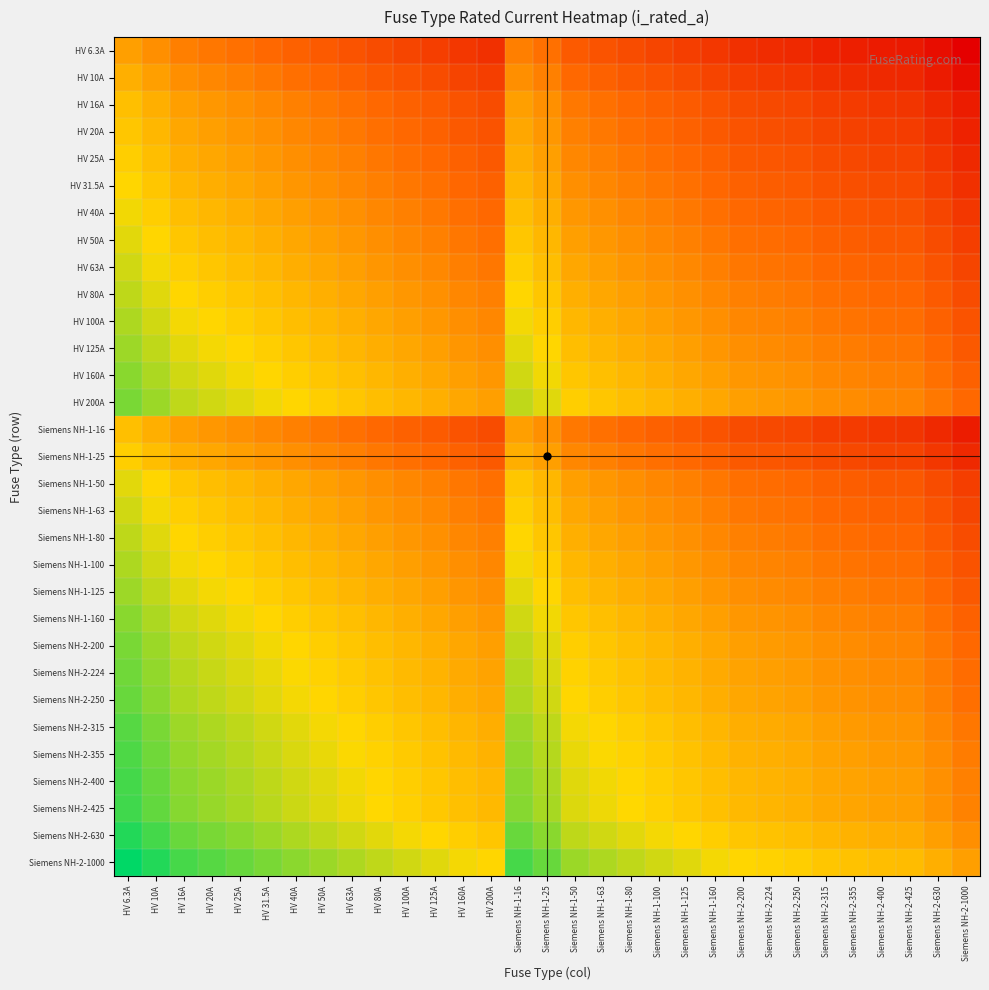

Reading right to left, what are all the values shown in this chart?

HV 6.3A: Siemens NH-2-1000=-7.3	Siemens NH-2-630=-6.6	Siemens NH-2-425=-6.1	Siemens NH-2-400=-6.0	Siemens NH-2-355=-5.8	Siemens NH-2-315=-5.6	Siemens NH-2-250=-5.3	Siemens NH-2-224=-5.2	Siemens NH-2-200=-5.0	Siemens NH-1-160=-4.7	Siemens NH-1-125=-4.3	Siemens NH-1-100=-4.0	Siemens NH-1-80=-3.7	Siemens NH-1-63=-3.3	Siemens NH-1-50=-3.0	Siemens NH-1-25=-2.0	Siemens NH-1-16=-1.3	HV 200A=-5.0	HV 160A=-4.7	HV 125A=-4.3	HV 100A=-4.0	HV 80A=-3.7	HV 63A=-3.3	HV 50A=-3.0	HV 40A=-2.7	HV 31.5A=-2.3	HV 25A=-2.0	HV 20A=-1.7	HV 16A=-1.3	HV 10A=-0.7	HV 6.3A=0.0
HV 10A: Siemens NH-2-1000=-6.6	Siemens NH-2-630=-6.0	Siemens NH-2-425=-5.4	Siemens NH-2-400=-5.3	Siemens NH-2-355=-5.1	Siemens NH-2-315=-5.0	Siemens NH-2-250=-4.6	Siemens NH-2-224=-4.5	Siemens NH-2-200=-4.3	Siemens NH-1-160=-4.0	Siemens NH-1-125=-3.6	Siemens NH-1-100=-3.3	Siemens NH-1-80=-3.0	Siemens NH-1-63=-2.7	Siemens NH-1-50=-2.3	Siemens NH-1-25=-1.3	Siemens NH-1-16=-0.7	HV 200A=-4.3	HV 160A=-4.0	HV 125A=-3.6	HV 100A=-3.3	HV 80A=-3.0	HV 63A=-2.7	HV 50A=-2.3	HV 40A=-2.0	HV 31.5A=-1.7	HV 25A=-1.3	HV 20A=-1.0	HV 16A=-0.7	HV 10A=0.0	HV 6.3A=0.7
HV 16A: Siemens NH-2-1000=-6.0	Siemens NH-2-630=-5.3	Siemens NH-2-425=-4.7	Siemens NH-2-400=-4.6	Siemens NH-2-355=-4.5	Siemens NH-2-315=-4.3	Siemens NH-2-250=-4.0	Siemens NH-2-224=-3.8	Siemens NH-2-200=-3.6	Siemens NH-1-160=-3.3	Siemens NH-1-125=-3.0	Siemens NH-1-100=-2.6	Siemens NH-1-80=-2.3	Siemens NH-1-63=-2.0	Siemens NH-1-50=-1.6	Siemens NH-1-25=-0.6	Siemens NH-1-16=0.0	HV 200A=-3.6	HV 160A=-3.3	HV 125A=-3.0	HV 100A=-2.6	HV 80A=-2.3	HV 63A=-2.0	HV 50A=-1.6	HV 40A=-1.3	HV 31.5A=-1.0	HV 25A=-0.6	HV 20A=-0.3	HV 16A=0.0	HV 10A=0.7	HV 6.3A=1.3
HV 20A: Siemens NH-2-1000=-5.6	Siemens NH-2-630=-5.0	Siemens NH-2-425=-4.4	Siemens NH-2-400=-4.3	Siemens NH-2-355=-4.1	Siemens NH-2-315=-4.0	Siemens NH-2-250=-3.6	Siemens NH-2-224=-3.5	Siemens NH-2-200=-3.3	Siemens NH-1-160=-3.0	Siemens NH-1-125=-2.6	Siemens NH-1-100=-2.3	Siemens NH-1-80=-2.0	Siemens NH-1-63=-1.7	Siemens NH-1-50=-1.3	Siemens NH-1-25=-0.3	Siemens NH-1-16=0.3	HV 200A=-3.3	HV 160A=-3.0	HV 125A=-2.6	HV 100A=-2.3	HV 80A=-2.0	HV 63A=-1.7	HV 50A=-1.3	HV 40A=-1.0	HV 31.5A=-0.7	HV 25A=-0.3	HV 20A=0.0	HV 16A=0.3	HV 10A=1.0	HV 6.3A=1.7
HV 25A: Siemens NH-2-1000=-5.3	Siemens NH-2-630=-4.7	Siemens NH-2-425=-4.1	Siemens NH-2-400=-4.0	Siemens NH-2-355=-3.8	Siemens NH-2-315=-3.7	Siemens NH-2-250=-3.3	Siemens NH-2-224=-3.2	Siemens NH-2-200=-3.0	Siemens NH-1-160=-2.7	Siemens NH-1-125=-2.3	Siemens NH-1-100=-2.0	Siemens NH-1-80=-1.7	Siemens NH-1-63=-1.3	Siemens NH-1-50=-1.0	Siemens NH-1-25=0.0	Siemens NH-1-16=0.6	HV 200A=-3.0	HV 160A=-2.7	HV 125A=-2.3	HV 100A=-2.0	HV 80A=-1.7	HV 63A=-1.3	HV 50A=-1.0	HV 40A=-0.7	HV 31.5A=-0.3	HV 25A=0.0	HV 20A=0.3	HV 16A=0.6	HV 10A=1.3	HV 6.3A=2.0
HV 31.5A: Siemens NH-2-1000=-5.0	Siemens NH-2-630=-4.3	Siemens NH-2-425=-3.8	Siemens NH-2-400=-3.7	Siemens NH-2-355=-3.5	Siemens NH-2-315=-3.3	Siemens NH-2-250=-3.0	Siemens NH-2-224=-2.8	Siemens NH-2-200=-2.7	Siemens NH-1-160=-2.3	Siemens NH-1-125=-2.0	Siemens NH-1-100=-1.7	Siemens NH-1-80=-1.3	Siemens NH-1-63=-1.0	Siemens NH-1-50=-0.7	Siemens NH-1-25=0.3	Siemens NH-1-16=1.0	HV 200A=-2.7	HV 160A=-2.3	HV 125A=-2.0	HV 100A=-1.7	HV 80A=-1.3	HV 63A=-1.0	HV 50A=-0.7	HV 40A=-0.3	HV 31.5A=0.0	HV 25A=0.3	HV 20A=0.7	HV 16A=1.0	HV 10A=1.7	HV 6.3A=2.3
HV 40A: Siemens NH-2-1000=-4.6	Siemens NH-2-630=-4.0	Siemens NH-2-425=-3.4	Siemens NH-2-400=-3.3	Siemens NH-2-355=-3.1	Siemens NH-2-315=-3.0	Siemens NH-2-250=-2.6	Siemens NH-2-224=-2.5	Siemens NH-2-200=-2.3	Siemens NH-1-160=-2.0	Siemens NH-1-125=-1.6	Siemens NH-1-100=-1.3	Siemens NH-1-80=-1.0	Siemens NH-1-63=-0.7	Siemens NH-1-50=-0.3	Siemens NH-1-25=0.7	Siemens NH-1-16=1.3	HV 200A=-2.3	HV 160A=-2.0	HV 125A=-1.6	HV 100A=-1.3	HV 80A=-1.0	HV 63A=-0.7	HV 50A=-0.3	HV 40A=0.0	HV 31.5A=0.3	HV 25A=0.7	HV 20A=1.0	HV 16A=1.3	HV 10A=2.0	HV 6.3A=2.7
HV 50A: Siemens NH-2-1000=-4.3	Siemens NH-2-630=-3.7	Siemens NH-2-425=-3.1	Siemens NH-2-400=-3.0	Siemens NH-2-355=-2.8	Siemens NH-2-315=-2.7	Siemens NH-2-250=-2.3	Siemens NH-2-224=-2.2	Siemens NH-2-200=-2.0	Siemens NH-1-160=-1.7	Siemens NH-1-125=-1.3	Siemens NH-1-100=-1.0	Siemens NH-1-80=-0.7	Siemens NH-1-63=-0.3	Siemens NH-1-50=0.0	Siemens NH-1-25=1.0	Siemens NH-1-16=1.6	HV 200A=-2.0	HV 160A=-1.7	HV 125A=-1.3	HV 100A=-1.0	HV 80A=-0.7	HV 63A=-0.3	HV 50A=0.0	HV 40A=0.3	HV 31.5A=0.7	HV 25A=1.0	HV 20A=1.3	HV 16A=1.6	HV 10A=2.3	HV 6.3A=3.0
HV 63A: Siemens NH-2-1000=-4.0	Siemens NH-2-630=-3.3	Siemens NH-2-425=-2.8	Siemens NH-2-400=-2.7	Siemens NH-2-355=-2.5	Siemens NH-2-315=-2.3	Siemens NH-2-250=-2.0	Siemens NH-2-224=-1.8	Siemens NH-2-200=-1.7	Siemens NH-1-160=-1.3	Siemens NH-1-125=-1.0	Siemens NH-1-100=-0.7	Siemens NH-1-80=-0.3	Siemens NH-1-63=0.0	Siemens NH-1-50=0.3	Siemens NH-1-25=1.3	Siemens NH-1-16=2.0	HV 200A=-1.7	HV 160A=-1.3	HV 125A=-1.0	HV 100A=-0.7	HV 80A=-0.3	HV 63A=0.0	HV 50A=0.3	HV 40A=0.7	HV 31.5A=1.0	HV 25A=1.3	HV 20A=1.7	HV 16A=2.0	HV 10A=2.7	HV 6.3A=3.3
HV 80A: Siemens NH-2-1000=-3.6	Siemens NH-2-630=-3.0	Siemens NH-2-425=-2.4	Siemens NH-2-400=-2.3	Siemens NH-2-355=-2.1	Siemens NH-2-315=-2.0	Siemens NH-2-250=-1.6	Siemens NH-2-224=-1.5	Siemens NH-2-200=-1.3	Siemens NH-1-160=-1.0	Siemens NH-1-125=-0.6	Siemens NH-1-100=-0.3	Siemens NH-1-80=0.0	Siemens NH-1-63=0.3	Siemens NH-1-50=0.7	Siemens NH-1-25=1.7	Siemens NH-1-16=2.3	HV 200A=-1.3	HV 160A=-1.0	HV 125A=-0.6	HV 100A=-0.3	HV 80A=0.0	HV 63A=0.3	HV 50A=0.7	HV 40A=1.0	HV 31.5A=1.3	HV 25A=1.7	HV 20A=2.0	HV 16A=2.3	HV 10A=3.0	HV 6.3A=3.7
HV 100A: Siemens NH-2-1000=-3.3	Siemens NH-2-630=-2.7	Siemens NH-2-425=-2.1	Siemens NH-2-400=-2.0	Siemens NH-2-355=-1.8	Siemens NH-2-315=-1.7	Siemens NH-2-250=-1.3	Siemens NH-2-224=-1.2	Siemens NH-2-200=-1.0	Siemens NH-1-160=-0.7	Siemens NH-1-125=-0.3	Siemens NH-1-100=0.0	Siemens NH-1-80=0.3	Siemens NH-1-63=0.7	Siemens NH-1-50=1.0	Siemens NH-1-25=2.0	Siemens NH-1-16=2.6	HV 200A=-1.0	HV 160A=-0.7	HV 125A=-0.3	HV 100A=0.0	HV 80A=0.3	HV 63A=0.7	HV 50A=1.0	HV 40A=1.3	HV 31.5A=1.7	HV 25A=2.0	HV 20A=2.3	HV 16A=2.6	HV 10A=3.3	HV 6.3A=4.0
HV 125A: Siemens NH-2-1000=-3.0	Siemens NH-2-630=-2.3	Siemens NH-2-425=-1.8	Siemens NH-2-400=-1.7	Siemens NH-2-355=-1.5	Siemens NH-2-315=-1.3	Siemens NH-2-250=-1.0	Siemens NH-2-224=-0.8	Siemens NH-2-200=-0.7	Siemens NH-1-160=-0.4	Siemens NH-1-125=0.0	Siemens NH-1-100=0.3	Siemens NH-1-80=0.6	Siemens NH-1-63=1.0	Siemens NH-1-50=1.3	Siemens NH-1-25=2.3	Siemens NH-1-16=3.0	HV 200A=-0.7	HV 160A=-0.4	HV 125A=0.0	HV 100A=0.3	HV 80A=0.6	HV 63A=1.0	HV 50A=1.3	HV 40A=1.6	HV 31.5A=2.0	HV 25A=2.3	HV 20A=2.6	HV 16A=3.0	HV 10A=3.6	HV 6.3A=4.3
HV 160A: Siemens NH-2-1000=-2.6	Siemens NH-2-630=-2.0	Siemens NH-2-425=-1.4	Siemens NH-2-400=-1.3	Siemens NH-2-355=-1.1	Siemens NH-2-315=-1.0	Siemens NH-2-250=-0.6	Siemens NH-2-224=-0.5	Siemens NH-2-200=-0.3	Siemens NH-1-160=0.0	Siemens NH-1-125=0.4	Siemens NH-1-100=0.7	Siemens NH-1-80=1.0	Siemens NH-1-63=1.3	Siemens NH-1-50=1.7	Siemens NH-1-25=2.7	Siemens NH-1-16=3.3	HV 200A=-0.3	HV 160A=0.0	HV 125A=0.4	HV 100A=0.7	HV 80A=1.0	HV 63A=1.3	HV 50A=1.7	HV 40A=2.0	HV 31.5A=2.3	HV 25A=2.7	HV 20A=3.0	HV 16A=3.3	HV 10A=4.0	HV 6.3A=4.7
HV 200A: Siemens NH-2-1000=-2.3	Siemens NH-2-630=-1.7	Siemens NH-2-425=-1.1	Siemens NH-2-400=-1.0	Siemens NH-2-355=-0.8	Siemens NH-2-315=-0.7	Siemens NH-2-250=-0.3	Siemens NH-2-224=-0.2	Siemens NH-2-200=0.0	Siemens NH-1-160=0.3	Siemens NH-1-125=0.7	Siemens NH-1-100=1.0	Siemens NH-1-80=1.3	Siemens NH-1-63=1.7	Siemens NH-1-50=2.0	Siemens NH-1-25=3.0	Siemens NH-1-16=3.6	HV 200A=0.0	HV 160A=0.3	HV 125A=0.7	HV 100A=1.0	HV 80A=1.3	HV 63A=1.7	HV 50A=2.0	HV 40A=2.3	HV 31.5A=2.7	HV 25A=3.0	HV 20A=3.3	HV 16A=3.6	HV 10A=4.3	HV 6.3A=5.0
Siemens NH-1-16: Siemens NH-2-1000=-6.0	Siemens NH-2-630=-5.3	Siemens NH-2-425=-4.7	Siemens NH-2-400=-4.6	Siemens NH-2-355=-4.5	Siemens NH-2-315=-4.3	Siemens NH-2-250=-4.0	Siemens NH-2-224=-3.8	Siemens NH-2-200=-3.6	Siemens NH-1-160=-3.3	Siemens NH-1-125=-3.0	Siemens NH-1-100=-2.6	Siemens NH-1-80=-2.3	Siemens NH-1-63=-2.0	Siemens NH-1-50=-1.6	Siemens NH-1-25=-0.6	Siemens NH-1-16=0.0	HV 200A=-3.6	HV 160A=-3.3	HV 125A=-3.0	HV 100A=-2.6	HV 80A=-2.3	HV 63A=-2.0	HV 50A=-1.6	HV 40A=-1.3	HV 31.5A=-1.0	HV 25A=-0.6	HV 20A=-0.3	HV 16A=0.0	HV 10A=0.7	HV 6.3A=1.3
Siemens NH-1-25: Siemens NH-2-1000=-5.3	Siemens NH-2-630=-4.7	Siemens NH-2-425=-4.1	Siemens NH-2-400=-4.0	Siemens NH-2-355=-3.8	Siemens NH-2-315=-3.7	Siemens NH-2-250=-3.3	Siemens NH-2-224=-3.2	Siemens NH-2-200=-3.0	Siemens NH-1-160=-2.7	Siemens NH-1-125=-2.3	Siemens NH-1-100=-2.0	Siemens NH-1-80=-1.7	Siemens NH-1-63=-1.3	Siemens NH-1-50=-1.0	Siemens NH-1-25=0.0	Siemens NH-1-16=0.6	HV 200A=-3.0	HV 160A=-2.7	HV 125A=-2.3	HV 100A=-2.0	HV 80A=-1.7	HV 63A=-1.3	HV 50A=-1.0	HV 40A=-0.7	HV 31.5A=-0.3	HV 25A=0.0	HV 20A=0.3	HV 16A=0.6	HV 10A=1.3	HV 6.3A=2.0
Siemens NH-1-50: Siemens NH-2-1000=-4.3	Siemens NH-2-630=-3.7	Siemens NH-2-425=-3.1	Siemens NH-2-400=-3.0	Siemens NH-2-355=-2.8	Siemens NH-2-315=-2.7	Siemens NH-2-250=-2.3	Siemens NH-2-224=-2.2	Siemens NH-2-200=-2.0	Siemens NH-1-160=-1.7	Siemens NH-1-125=-1.3	Siemens NH-1-100=-1.0	Siemens NH-1-80=-0.7	Siemens NH-1-63=-0.3	Siemens NH-1-50=0.0	Siemens NH-1-25=1.0	Siemens NH-1-16=1.6	HV 200A=-2.0	HV 160A=-1.7	HV 125A=-1.3	HV 100A=-1.0	HV 80A=-0.7	HV 63A=-0.3	HV 50A=0.0	HV 40A=0.3	HV 31.5A=0.7	HV 25A=1.0	HV 20A=1.3	HV 16A=1.6	HV 10A=2.3	HV 6.3A=3.0
Siemens NH-1-63: Siemens NH-2-1000=-4.0	Siemens NH-2-630=-3.3	Siemens NH-2-425=-2.8	Siemens NH-2-400=-2.7	Siemens NH-2-355=-2.5	Siemens NH-2-315=-2.3	Siemens NH-2-250=-2.0	Siemens NH-2-224=-1.8	Siemens NH-2-200=-1.7	Siemens NH-1-160=-1.3	Siemens NH-1-125=-1.0	Siemens NH-1-100=-0.7	Siemens NH-1-80=-0.3	Siemens NH-1-63=0.0	Siemens NH-1-50=0.3	Siemens NH-1-25=1.3	Siemens NH-1-16=2.0	HV 200A=-1.7	HV 160A=-1.3	HV 125A=-1.0	HV 100A=-0.7	HV 80A=-0.3	HV 63A=0.0	HV 50A=0.3	HV 40A=0.7	HV 31.5A=1.0	HV 25A=1.3	HV 20A=1.7	HV 16A=2.0	HV 10A=2.7	HV 6.3A=3.3
Siemens NH-1-80: Siemens NH-2-1000=-3.6	Siemens NH-2-630=-3.0	Siemens NH-2-425=-2.4	Siemens NH-2-400=-2.3	Siemens NH-2-355=-2.1	Siemens NH-2-315=-2.0	Siemens NH-2-250=-1.6	Siemens NH-2-224=-1.5	Siemens NH-2-200=-1.3	Siemens NH-1-160=-1.0	Siemens NH-1-125=-0.6	Siemens NH-1-100=-0.3	Siemens NH-1-80=0.0	Siemens NH-1-63=0.3	Siemens NH-1-50=0.7	Siemens NH-1-25=1.7	Siemens NH-1-16=2.3	HV 200A=-1.3	HV 160A=-1.0	HV 125A=-0.6	HV 100A=-0.3	HV 80A=0.0	HV 63A=0.3	HV 50A=0.7	HV 40A=1.0	HV 31.5A=1.3	HV 25A=1.7	HV 20A=2.0	HV 16A=2.3	HV 10A=3.0	HV 6.3A=3.7
Siemens NH-1-100: Siemens NH-2-1000=-3.3	Siemens NH-2-630=-2.7	Siemens NH-2-425=-2.1	Siemens NH-2-400=-2.0	Siemens NH-2-355=-1.8	Siemens NH-2-315=-1.7	Siemens NH-2-250=-1.3	Siemens NH-2-224=-1.2	Siemens NH-2-200=-1.0	Siemens NH-1-160=-0.7	Siemens NH-1-125=-0.3	Siemens NH-1-100=0.0	Siemens NH-1-80=0.3	Siemens NH-1-63=0.7	Siemens NH-1-50=1.0	Siemens NH-1-25=2.0	Siemens NH-1-16=2.6	HV 200A=-1.0	HV 160A=-0.7	HV 125A=-0.3	HV 100A=0.0	HV 80A=0.3	HV 63A=0.7	HV 50A=1.0	HV 40A=1.3	HV 31.5A=1.7	HV 25A=2.0	HV 20A=2.3	HV 16A=2.6	HV 10A=3.3	HV 6.3A=4.0
Siemens NH-1-125: Siemens NH-2-1000=-3.0	Siemens NH-2-630=-2.3	Siemens NH-2-425=-1.8	Siemens NH-2-400=-1.7	Siemens NH-2-355=-1.5	Siemens NH-2-315=-1.3	Siemens NH-2-250=-1.0	Siemens NH-2-224=-0.8	Siemens NH-2-200=-0.7	Siemens NH-1-160=-0.4	Siemens NH-1-125=0.0	Siemens NH-1-100=0.3	Siemens NH-1-80=0.6	Siemens NH-1-63=1.0	Siemens NH-1-50=1.3	Siemens NH-1-25=2.3	Siemens NH-1-16=3.0	HV 200A=-0.7	HV 160A=-0.4	HV 125A=0.0	HV 100A=0.3	HV 80A=0.6	HV 63A=1.0	HV 50A=1.3	HV 40A=1.6	HV 31.5A=2.0	HV 25A=2.3	HV 20A=2.6	HV 16A=3.0	HV 10A=3.6	HV 6.3A=4.3
Siemens NH-1-160: Siemens NH-2-1000=-2.6	Siemens NH-2-630=-2.0	Siemens NH-2-425=-1.4	Siemens NH-2-400=-1.3	Siemens NH-2-355=-1.1	Siemens NH-2-315=-1.0	Siemens NH-2-250=-0.6	Siemens NH-2-224=-0.5	Siemens NH-2-200=-0.3	Siemens NH-1-160=0.0	Siemens NH-1-125=0.4	Siemens NH-1-100=0.7	Siemens NH-1-80=1.0	Siemens NH-1-63=1.3	Siemens NH-1-50=1.7	Siemens NH-1-25=2.7	Siemens NH-1-16=3.3	HV 200A=-0.3	HV 160A=0.0	HV 125A=0.4	HV 100A=0.7	HV 80A=1.0	HV 63A=1.3	HV 50A=1.7	HV 40A=2.0	HV 31.5A=2.3	HV 25A=2.7	HV 20A=3.0	HV 16A=3.3	HV 10A=4.0	HV 6.3A=4.7
Siemens NH-2-200: Siemens NH-2-1000=-2.3	Siemens NH-2-630=-1.7	Siemens NH-2-425=-1.1	Siemens NH-2-400=-1.0	Siemens NH-2-355=-0.8	Siemens NH-2-315=-0.7	Siemens NH-2-250=-0.3	Siemens NH-2-224=-0.2	Siemens NH-2-200=0.0	Siemens NH-1-160=0.3	Siemens NH-1-125=0.7	Siemens NH-1-100=1.0	Siemens NH-1-80=1.3	Siemens NH-1-63=1.7	Siemens NH-1-50=2.0	Siemens NH-1-25=3.0	Siemens NH-1-16=3.6	HV 200A=0.0	HV 160A=0.3	HV 125A=0.7	HV 100A=1.0	HV 80A=1.3	HV 63A=1.7	HV 50A=2.0	HV 40A=2.3	HV 31.5A=2.7	HV 25A=3.0	HV 20A=3.3	HV 16A=3.6	HV 10A=4.3	HV 6.3A=5.0
Siemens NH-2-224: Siemens NH-2-1000=-2.2	Siemens NH-2-630=-1.5	Siemens NH-2-425=-0.9	Siemens NH-2-400=-0.8	Siemens NH-2-355=-0.7	Siemens NH-2-315=-0.5	Siemens NH-2-250=-0.2	Siemens NH-2-224=0.0	Siemens NH-2-200=0.2	Siemens NH-1-160=0.5	Siemens NH-1-125=0.8	Siemens NH-1-100=1.2	Siemens NH-1-80=1.5	Siemens NH-1-63=1.8	Siemens NH-1-50=2.2	Siemens NH-1-25=3.2	Siemens NH-1-16=3.8	HV 200A=0.2	HV 160A=0.5	HV 125A=0.8	HV 100A=1.2	HV 80A=1.5	HV 63A=1.8	HV 50A=2.2	HV 40A=2.5	HV 31.5A=2.8	HV 25A=3.2	HV 20A=3.5	HV 16A=3.8	HV 10A=4.5	HV 6.3A=5.2
Siemens NH-2-250: Siemens NH-2-1000=-2.0	Siemens NH-2-630=-1.3	Siemens NH-2-425=-0.8	Siemens NH-2-400=-0.7	Siemens NH-2-355=-0.5	Siemens NH-2-315=-0.3	Siemens NH-2-250=0.0	Siemens NH-2-224=0.2	Siemens NH-2-200=0.3	Siemens NH-1-160=0.6	Siemens NH-1-125=1.0	Siemens NH-1-100=1.3	Siemens NH-1-80=1.6	Siemens NH-1-63=2.0	Siemens NH-1-50=2.3	Siemens NH-1-25=3.3	Siemens NH-1-16=4.0	HV 200A=0.3	HV 160A=0.6	HV 125A=1.0	HV 100A=1.3	HV 80A=1.6	HV 63A=2.0	HV 50A=2.3	HV 40A=2.6	HV 31.5A=3.0	HV 25A=3.3	HV 20A=3.6	HV 16A=4.0	HV 10A=4.6	HV 6.3A=5.3
Siemens NH-2-315: Siemens NH-2-1000=-1.7	Siemens NH-2-630=-1.0	Siemens NH-2-425=-0.4	Siemens NH-2-400=-0.3	Siemens NH-2-355=-0.2	Siemens NH-2-315=0.0	Siemens NH-2-250=0.3	Siemens NH-2-224=0.5	Siemens NH-2-200=0.7	Siemens NH-1-160=1.0	Siemens NH-1-125=1.3	Siemens NH-1-100=1.7	Siemens NH-1-80=2.0	Siemens NH-1-63=2.3	Siemens NH-1-50=2.7	Siemens NH-1-25=3.7	Siemens NH-1-16=4.3	HV 200A=0.7	HV 160A=1.0	HV 125A=1.3	HV 100A=1.7	HV 80A=2.0	HV 63A=2.3	HV 50A=2.7	HV 40A=3.0	HV 31.5A=3.3	HV 25A=3.7	HV 20A=4.0	HV 16A=4.3	HV 10A=5.0	HV 6.3A=5.6
Siemens NH-2-355: Siemens NH-2-1000=-1.5	Siemens NH-2-630=-0.8	Siemens NH-2-425=-0.3	Siemens NH-2-400=-0.2	Siemens NH-2-355=0.0	Siemens NH-2-315=0.2	Siemens NH-2-250=0.5	Siemens NH-2-224=0.7	Siemens NH-2-200=0.8	Siemens NH-1-160=1.1	Siemens NH-1-125=1.5	Siemens NH-1-100=1.8	Siemens NH-1-80=2.1	Siemens NH-1-63=2.5	Siemens NH-1-50=2.8	Siemens NH-1-25=3.8	Siemens NH-1-16=4.5	HV 200A=0.8	HV 160A=1.1	HV 125A=1.5	HV 100A=1.8	HV 80A=2.1	HV 63A=2.5	HV 50A=2.8	HV 40A=3.1	HV 31.5A=3.5	HV 25A=3.8	HV 20A=4.1	HV 16A=4.5	HV 10A=5.1	HV 6.3A=5.8
Siemens NH-2-400: Siemens NH-2-1000=-1.3	Siemens NH-2-630=-0.7	Siemens NH-2-425=-0.1	Siemens NH-2-400=0.0	Siemens NH-2-355=0.2	Siemens NH-2-315=0.3	Siemens NH-2-250=0.7	Siemens NH-2-224=0.8	Siemens NH-2-200=1.0	Siemens NH-1-160=1.3	Siemens NH-1-125=1.7	Siemens NH-1-100=2.0	Siemens NH-1-80=2.3	Siemens NH-1-63=2.7	Siemens NH-1-50=3.0	Siemens NH-1-25=4.0	Siemens NH-1-16=4.6	HV 200A=1.0	HV 160A=1.3	HV 125A=1.7	HV 100A=2.0	HV 80A=2.3	HV 63A=2.7	HV 50A=3.0	HV 40A=3.3	HV 31.5A=3.7	HV 25A=4.0	HV 20A=4.3	HV 16A=4.6	HV 10A=5.3	HV 6.3A=6.0
Siemens NH-2-425: Siemens NH-2-1000=-1.2	Siemens NH-2-630=-0.6	Siemens NH-2-425=0.0	Siemens NH-2-400=0.1	Siemens NH-2-355=0.3	Siemens NH-2-315=0.4	Siemens NH-2-250=0.8	Siemens NH-2-224=0.9	Siemens NH-2-200=1.1	Siemens NH-1-160=1.4	Siemens NH-1-125=1.8	Siemens NH-1-100=2.1	Siemens NH-1-80=2.4	Siemens NH-1-63=2.8	Siemens NH-1-50=3.1	Siemens NH-1-25=4.1	Siemens NH-1-16=4.7	HV 200A=1.1	HV 160A=1.4	HV 125A=1.8	HV 100A=2.1	HV 80A=2.4	HV 63A=2.8	HV 50A=3.1	HV 40A=3.4	HV 31.5A=3.8	HV 25A=4.1	HV 20A=4.4	HV 16A=4.7	HV 10A=5.4	HV 6.3A=6.1
Siemens NH-2-630: Siemens NH-2-1000=-0.7	Siemens NH-2-630=0.0	Siemens NH-2-425=0.6	Siemens NH-2-400=0.7	Siemens NH-2-355=0.8	Siemens NH-2-315=1.0	Siemens NH-2-250=1.3	Siemens NH-2-224=1.5	Siemens NH-2-200=1.7	Siemens NH-1-160=2.0	Siemens NH-1-125=2.3	Siemens NH-1-100=2.7	Siemens NH-1-80=3.0	Siemens NH-1-63=3.3	Siemens NH-1-50=3.7	Siemens NH-1-25=4.7	Siemens NH-1-16=5.3	HV 200A=1.7	HV 160A=2.0	HV 125A=2.3	HV 100A=2.7	HV 80A=3.0	HV 63A=3.3	HV 50A=3.7	HV 40A=4.0	HV 31.5A=4.3	HV 25A=4.7	HV 20A=5.0	HV 16A=5.3	HV 10A=6.0	HV 6.3A=6.6
Siemens NH-2-1000: Siemens NH-2-1000=0.0	Siemens NH-2-630=0.7	Siemens NH-2-425=1.2	Siemens NH-2-400=1.3	Siemens NH-2-355=1.5	Siemens NH-2-315=1.7	Siemens NH-2-250=2.0	Siemens NH-2-224=2.2	Siemens NH-2-200=2.3	Siemens NH-1-160=2.6	Siemens NH-1-125=3.0	Siemens NH-1-100=3.3	Siemens NH-1-80=3.6	Siemens NH-1-63=4.0	Siemens NH-1-50=4.3	Siemens NH-1-25=5.3	Siemens NH-1-16=6.0	HV 200A=2.3	HV 160A=2.6	HV 125A=3.0	HV 100A=3.3	HV 80A=3.6	HV 63A=4.0	HV 50A=4.3	HV 40A=4.6	HV 31.5A=5.0	HV 25A=5.3	HV 20A=5.6	HV 16A=6.0	HV 10A=6.6	HV 6.3A=7.3